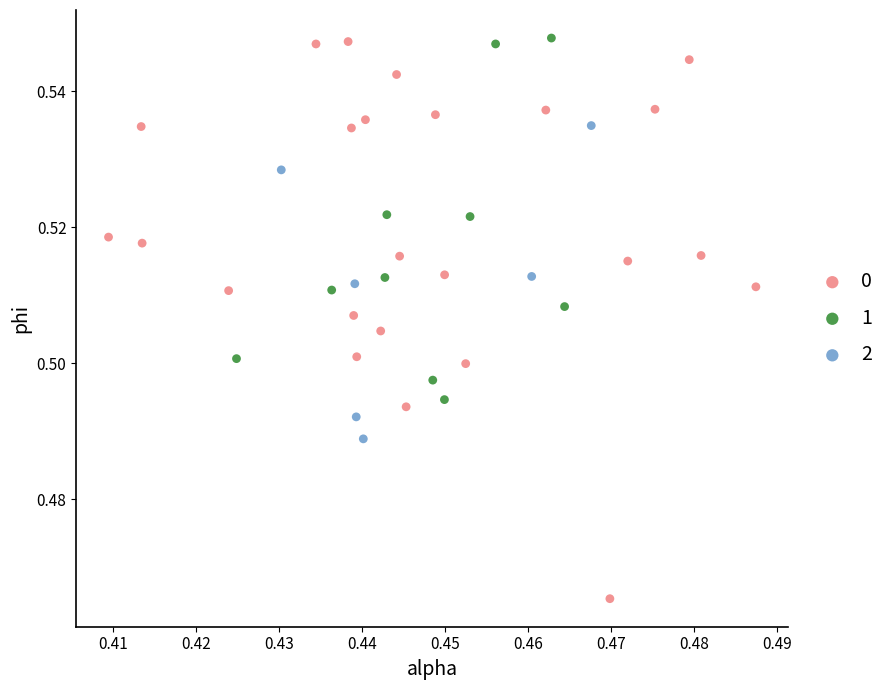

What are all the series names shown in the legend?

0, 1, 2